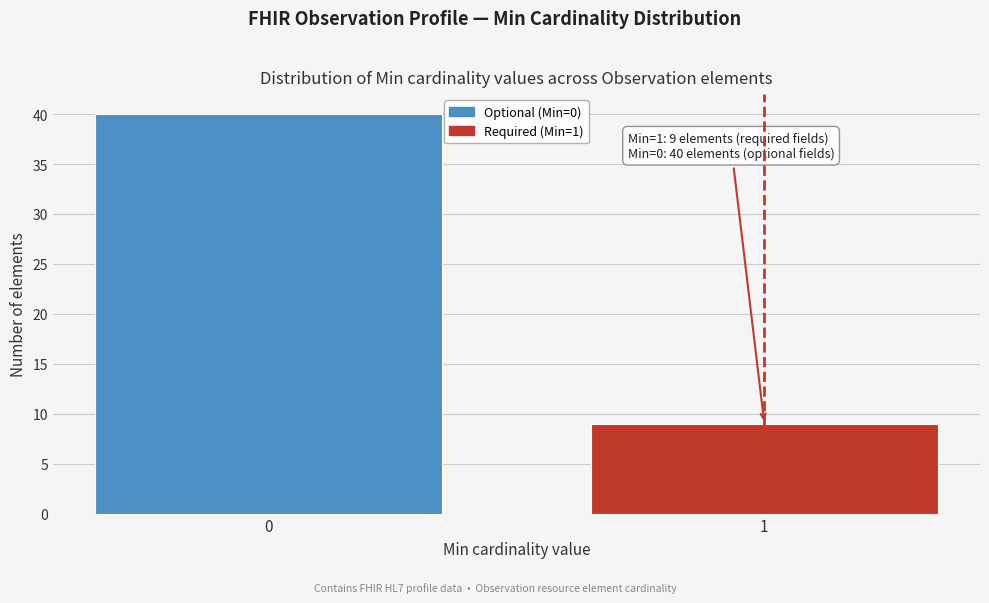

Reading left to right, list all the values displayed in this chart.

40	9